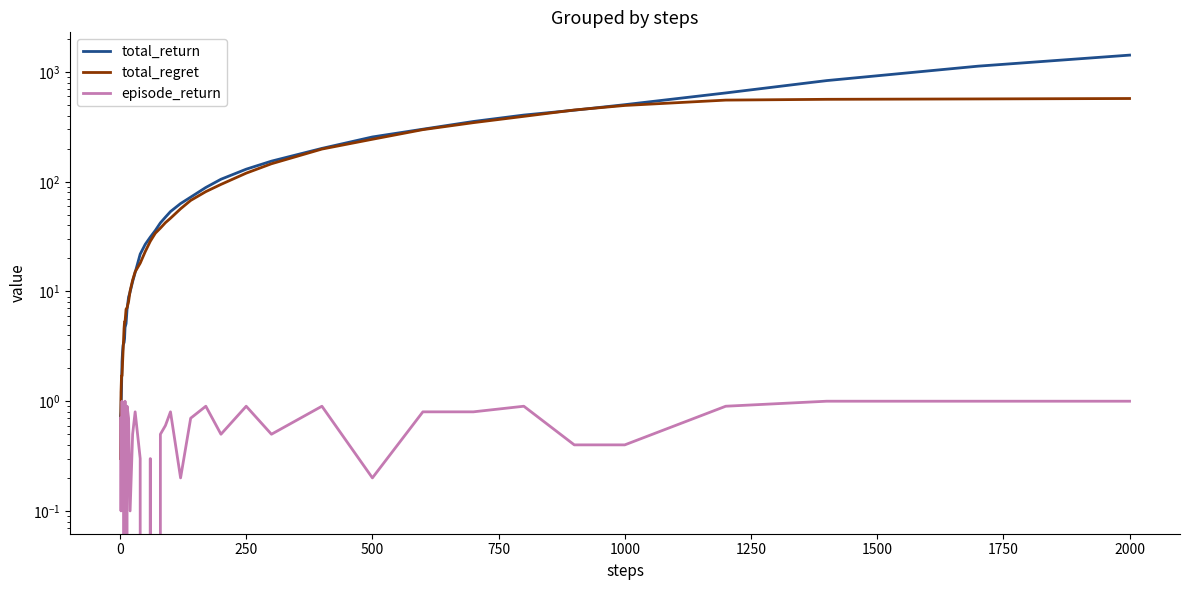

How many data points in total_return are less than 42?

20